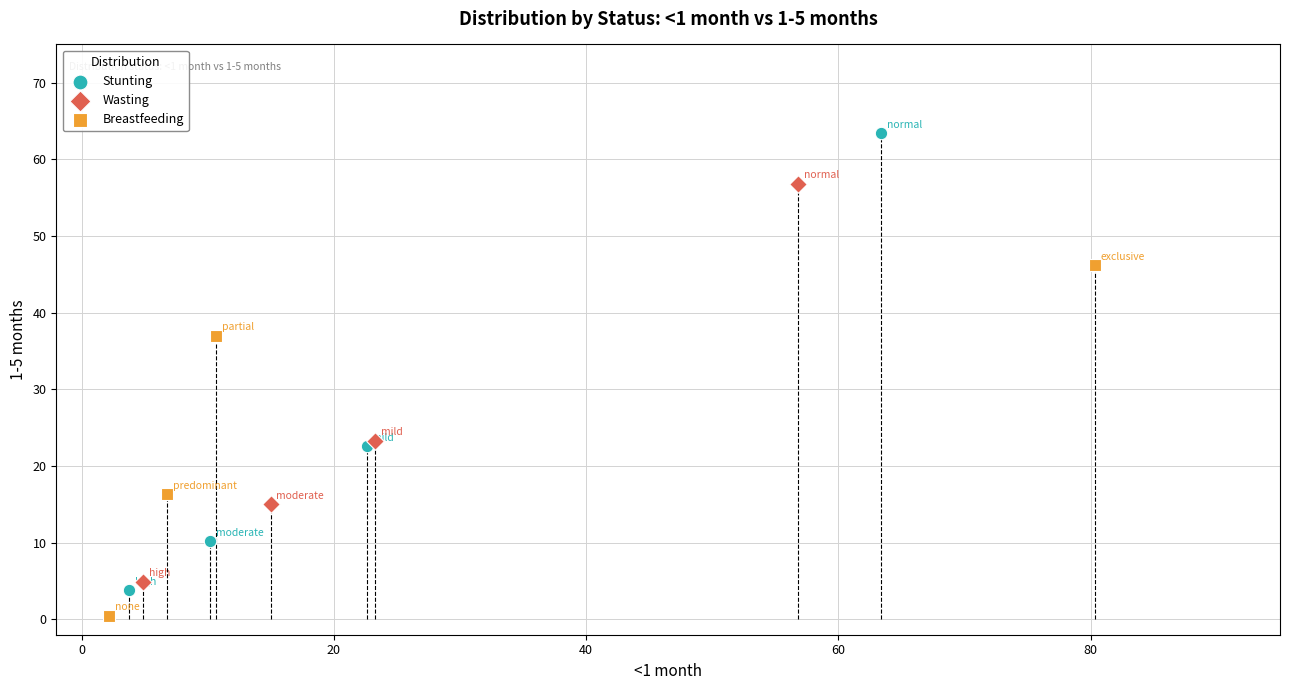

Which series reaches the minimum Y coordinate?

Breastfeeding